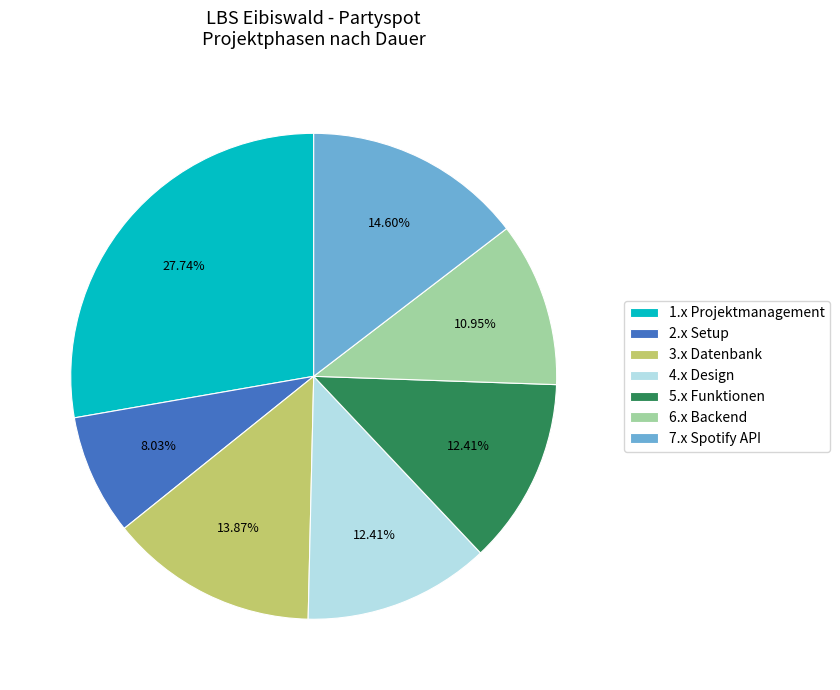

Does any single category account for the majority?

No